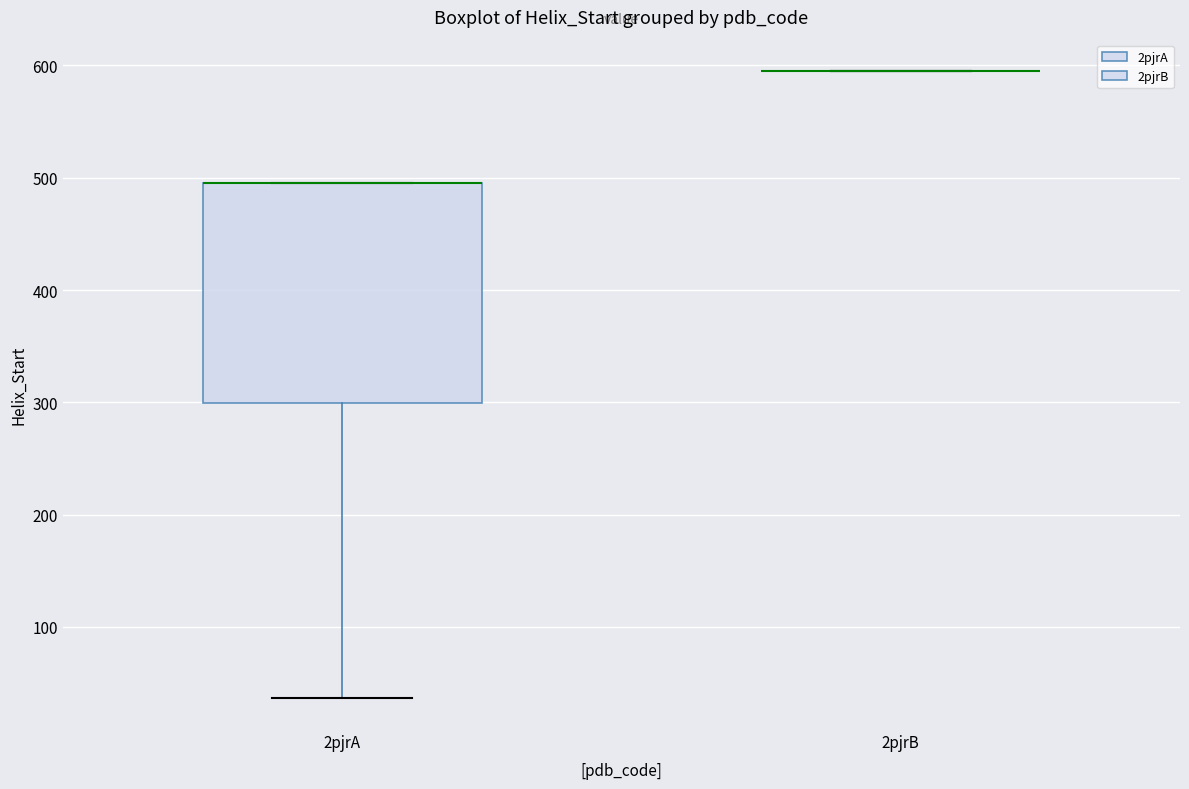

Comparing the boxes themselves (not the whiskers), which one is the tallest?

2pjrA